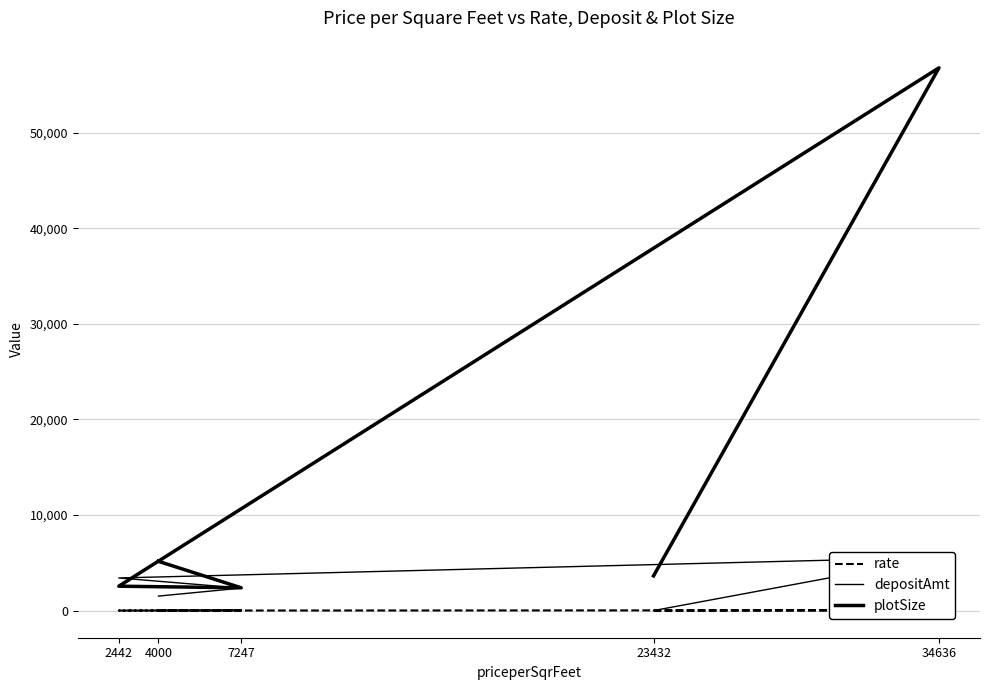

Which category has the lowest value in the depositAmt series?

23432